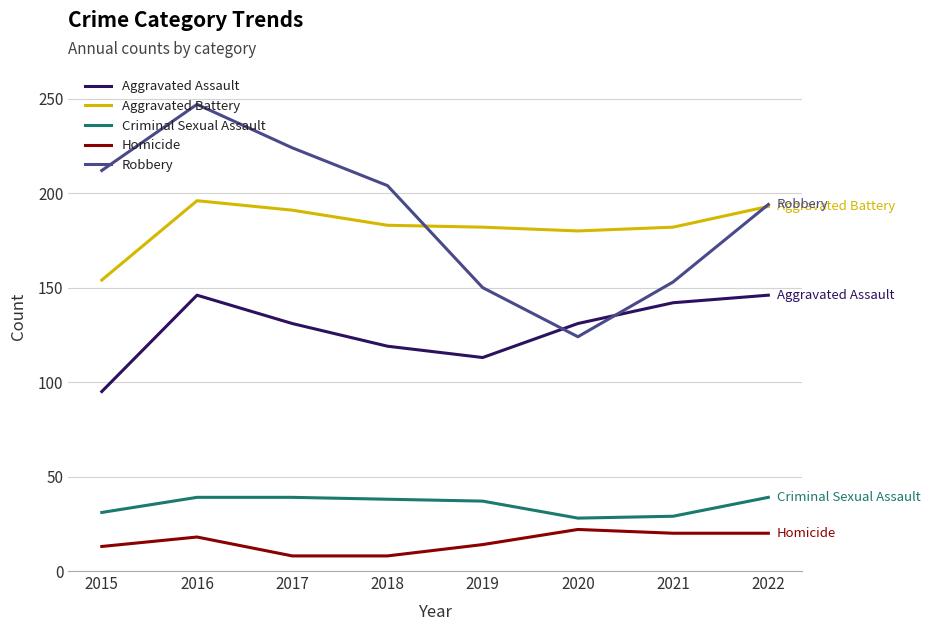

Which series changed the most between 2015 and 2019?

Robbery